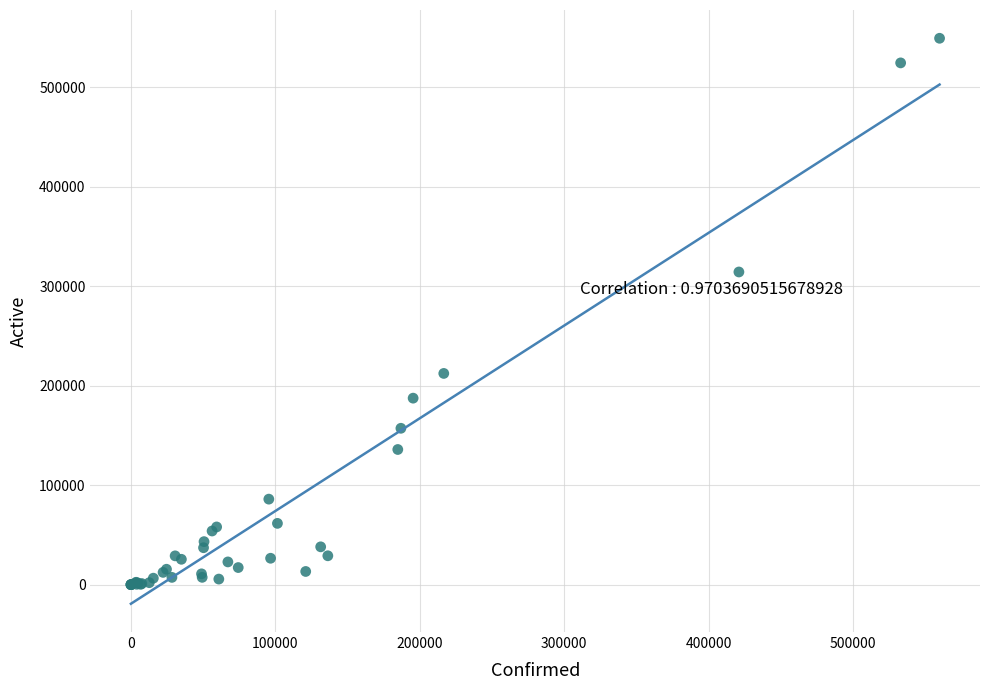

What Y value in the scatter plot is closest to 274693?

314397